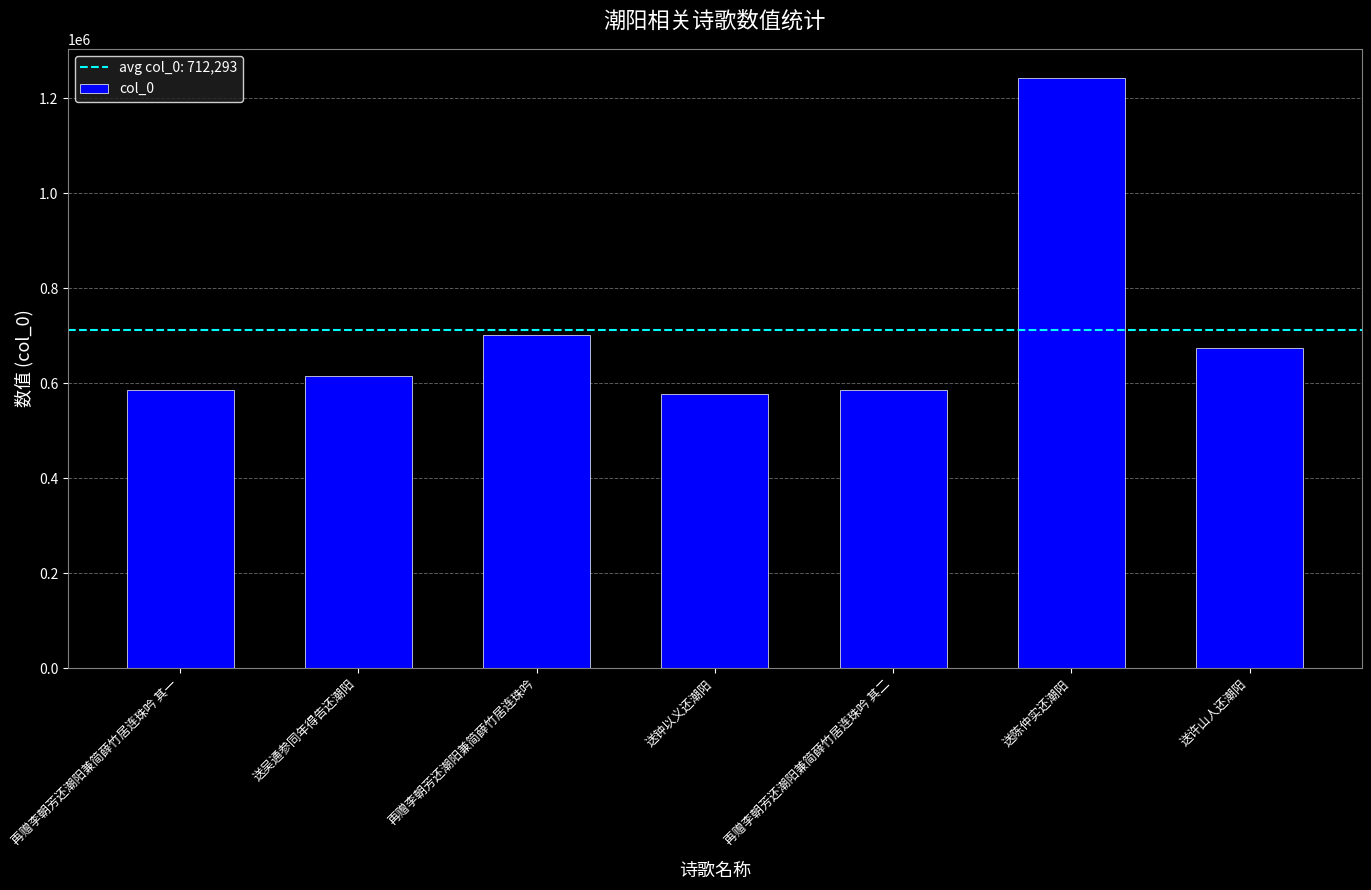

The chart shows a value of 578498 at 送钟以义还潮阳. True or false?

True